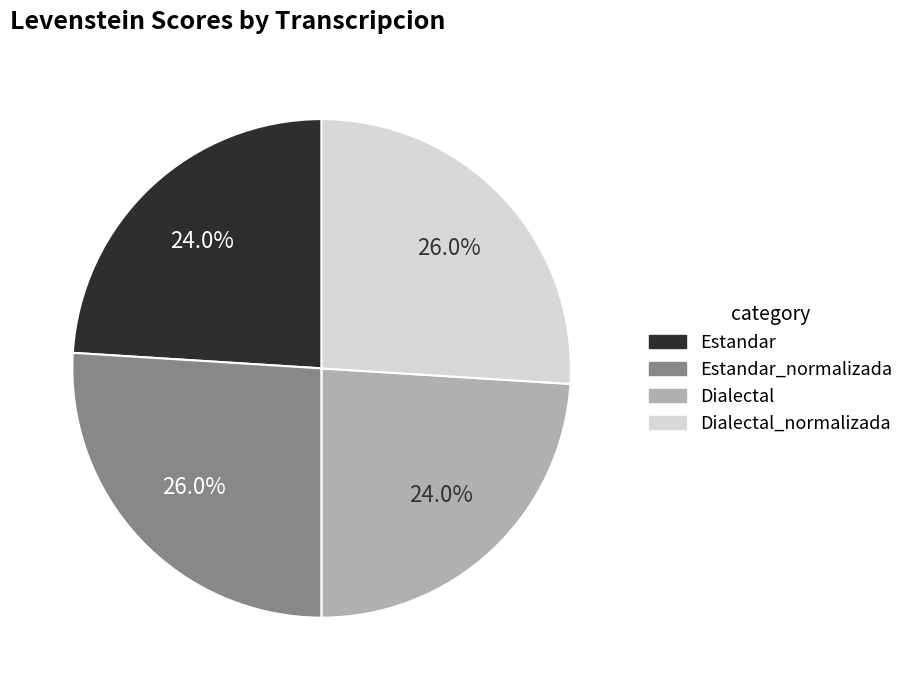

Does any single category account for the majority?

No